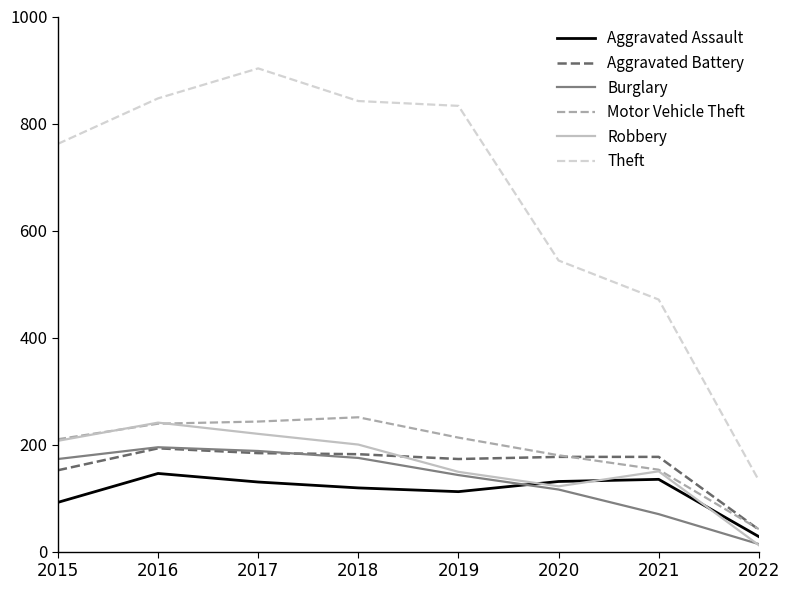

True or false: Robbery has a value of 200 at 2018.

True